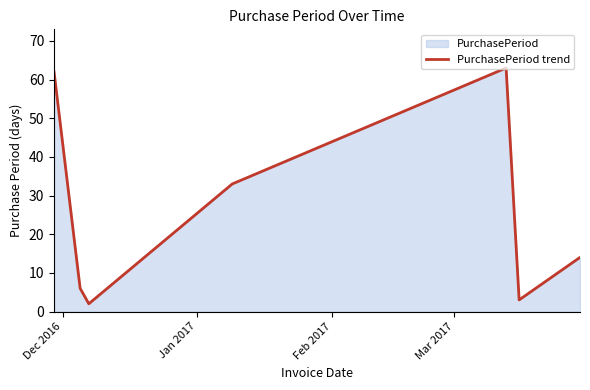

What is the average value?

26